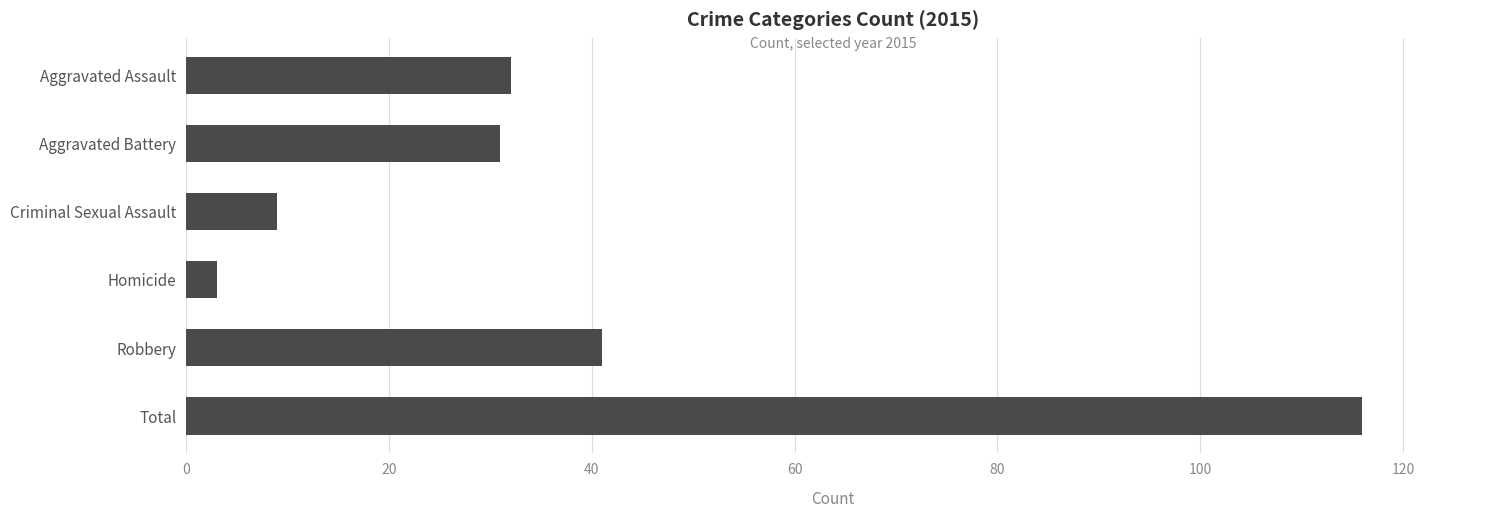

What is the greatest value displayed?

116